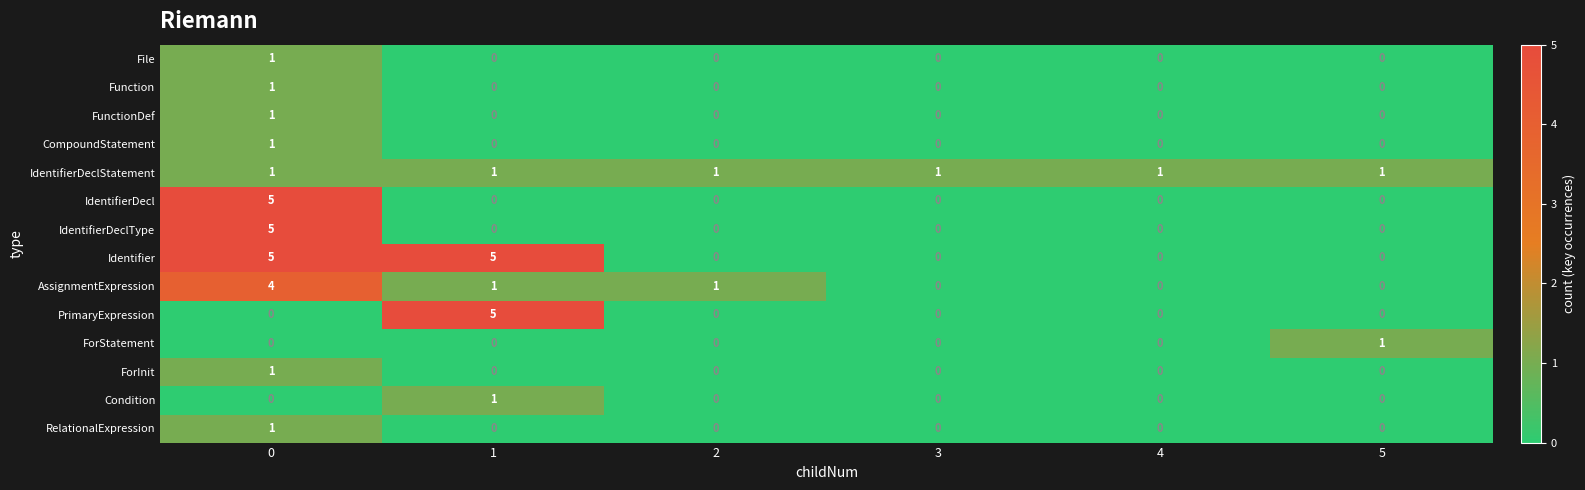

How many Function values are between 0 and 1?

6